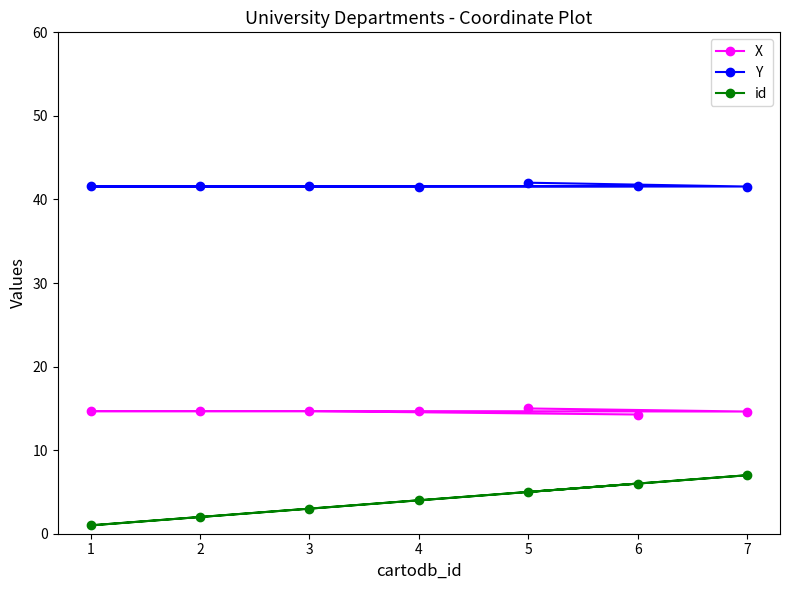

What are all the series names shown in the legend?

X, Y, id